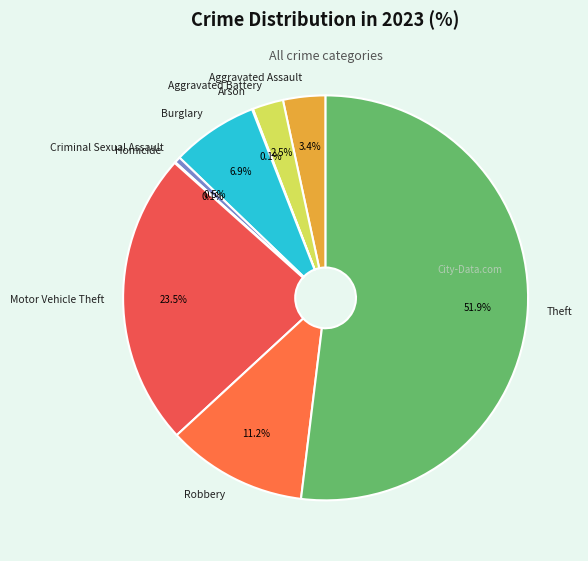

How many segments does this pie chart have?

9